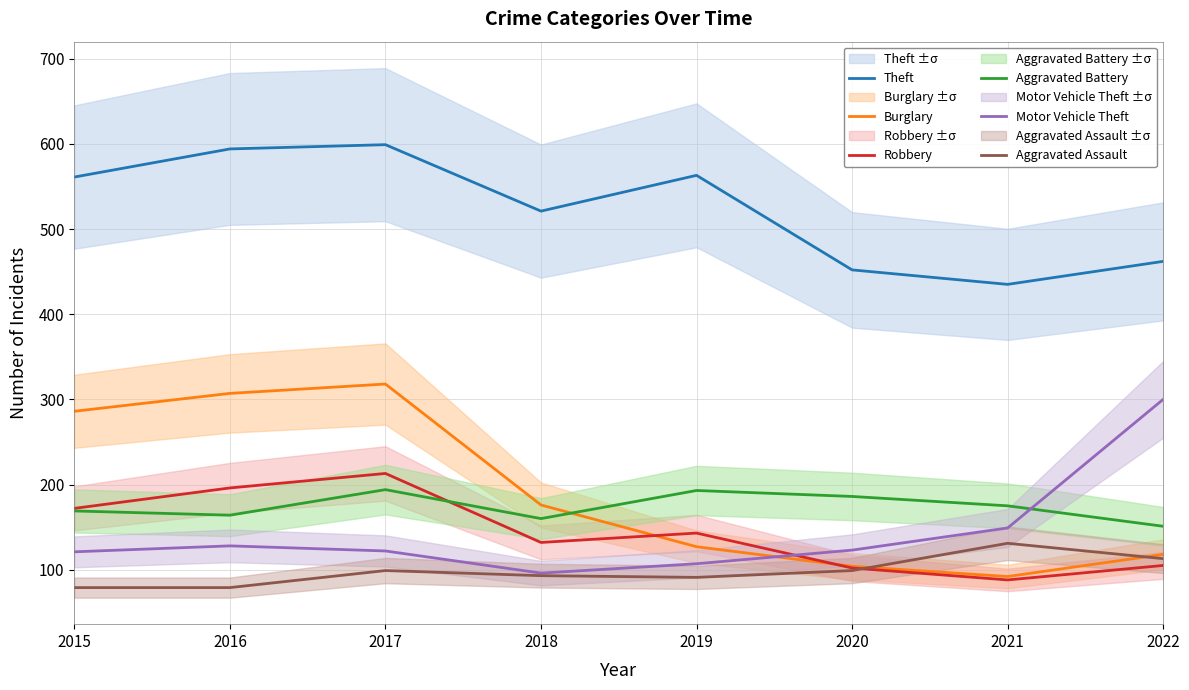

After their last crossing, which series has the higher values: Robbery or Aggravated Assault?

Aggravated Assault